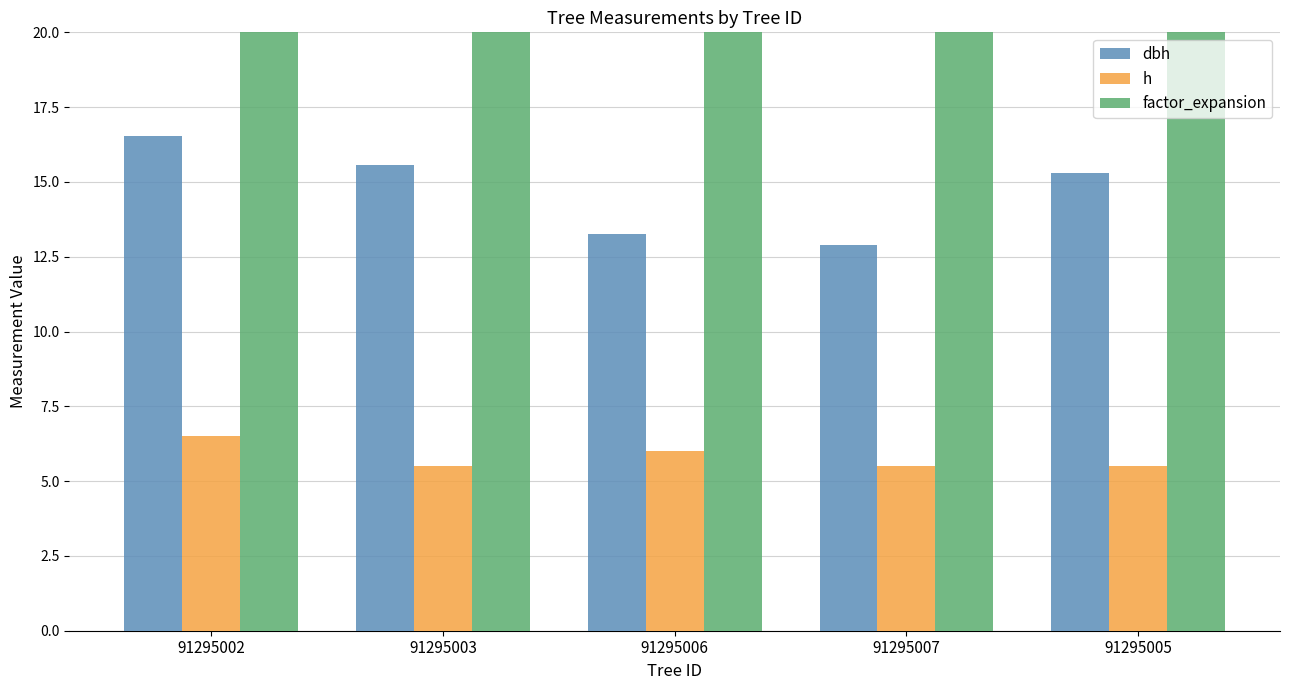

What is the sum of all dbh values?

73.5